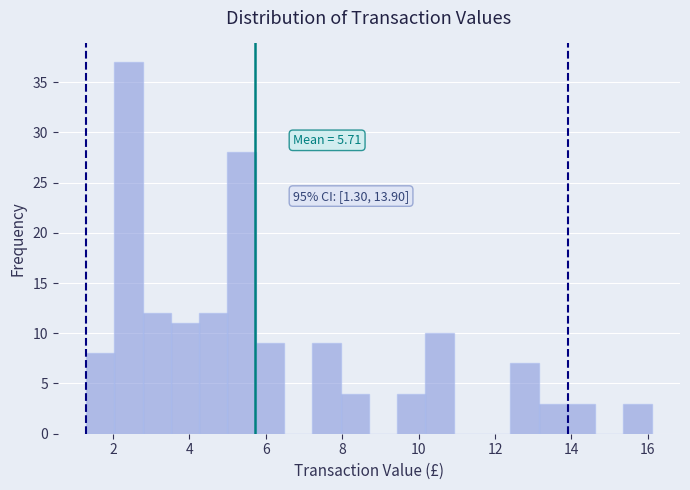

Around what value on the x-axis is the tallest bar? Give the approximate position of its centre, as read against the axis.

2.4